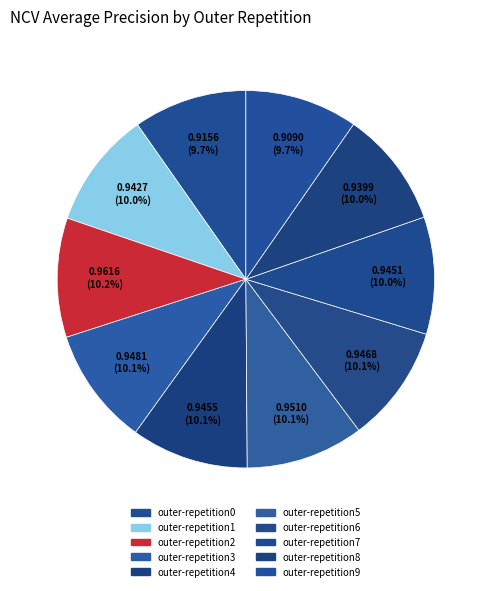

How many slices are in this pie chart?

10